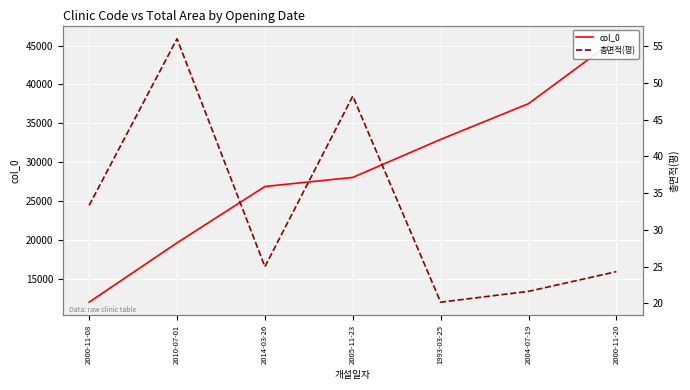

Rank the series by their average value, from lowest to highest.

총면적(평), col_0